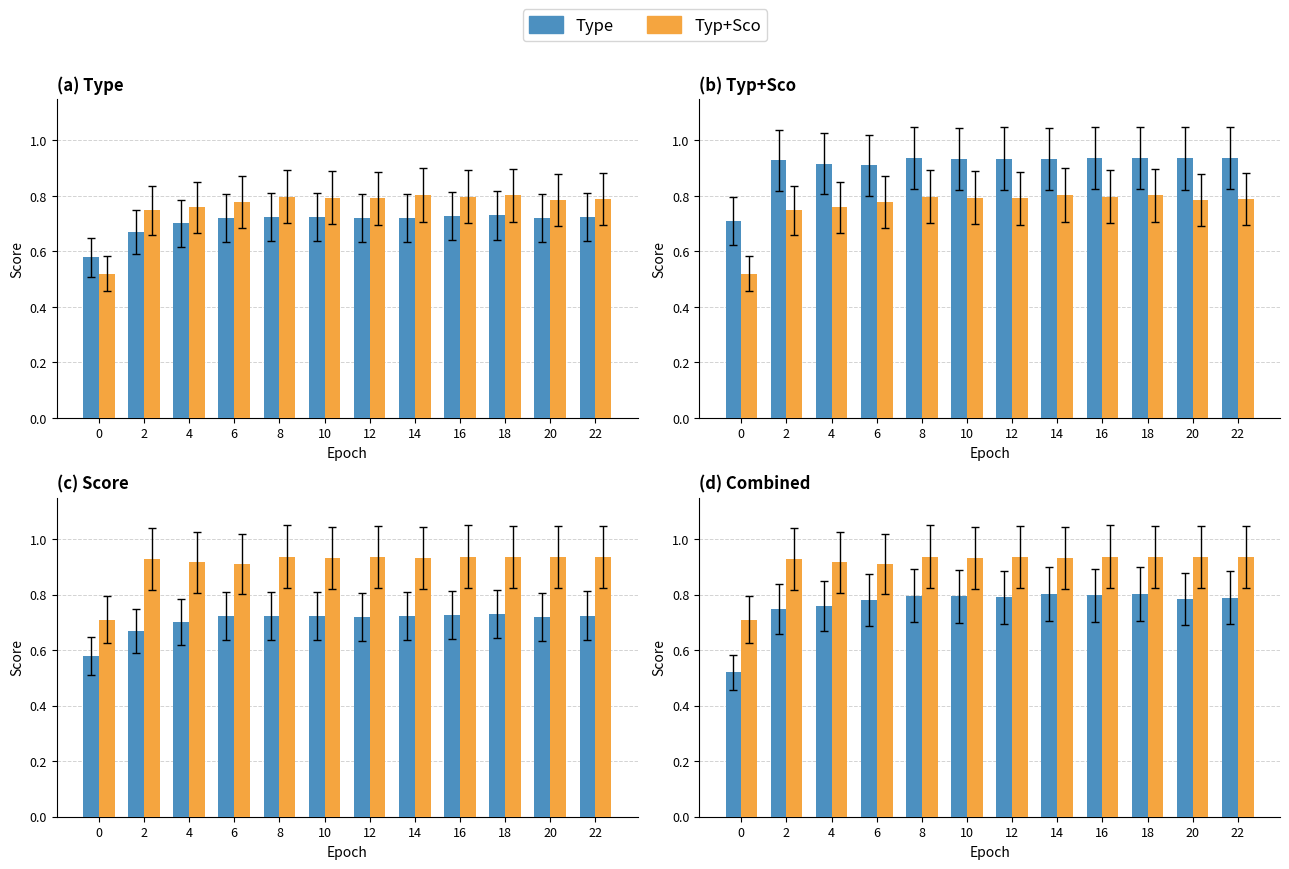

Which category has the highest value in the Type series?

18